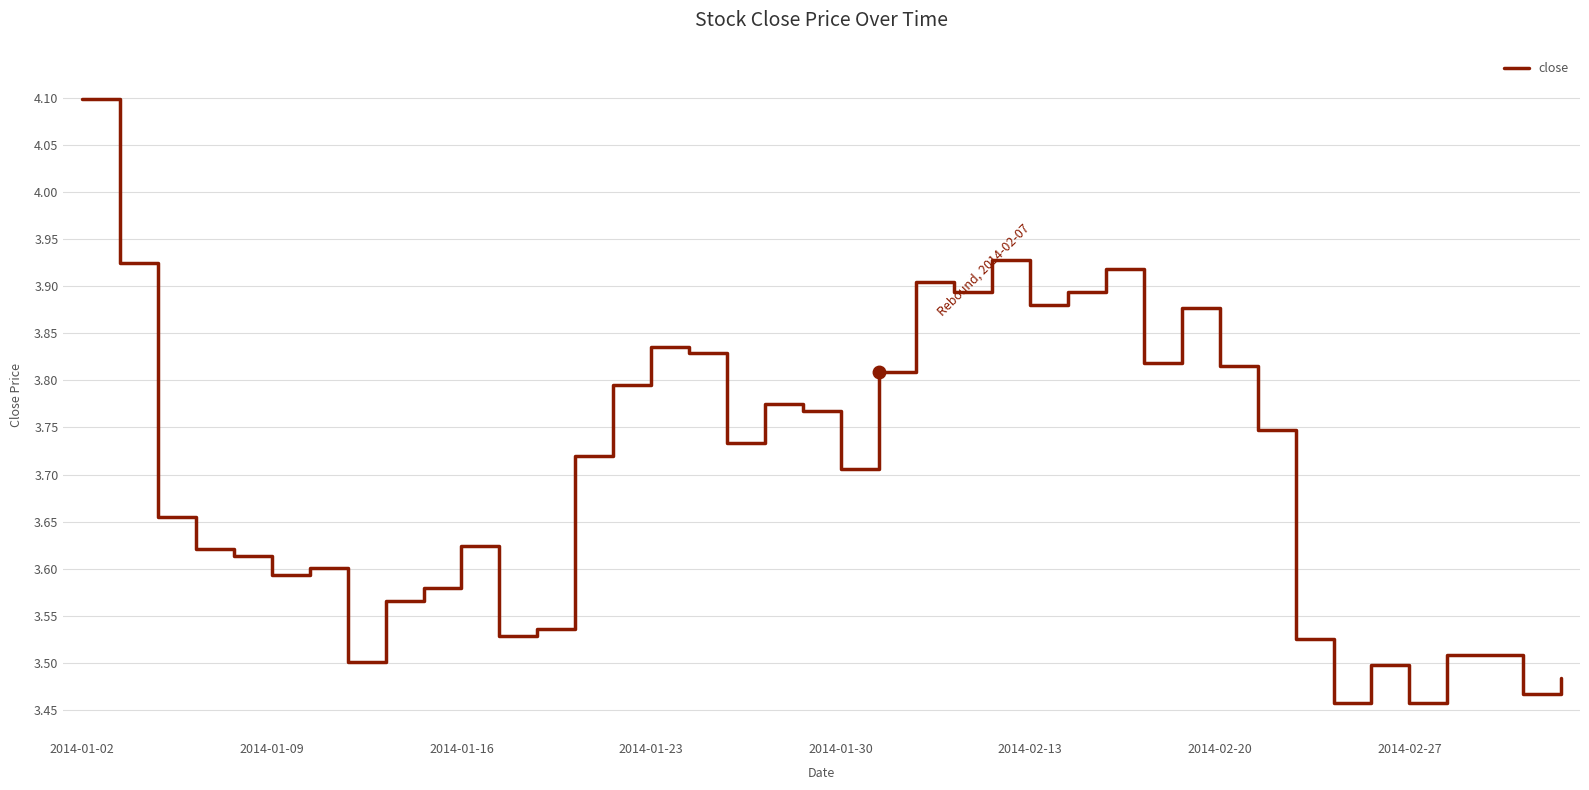

How many interior local valleys (lower than both neighbors) does the data have?

11